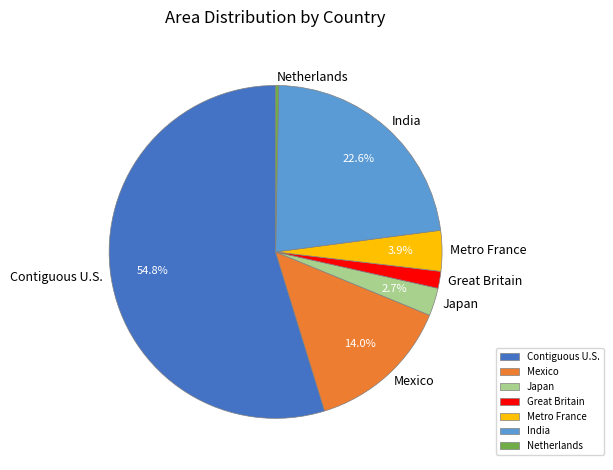

Is it true that India is 23% of the pie?

True